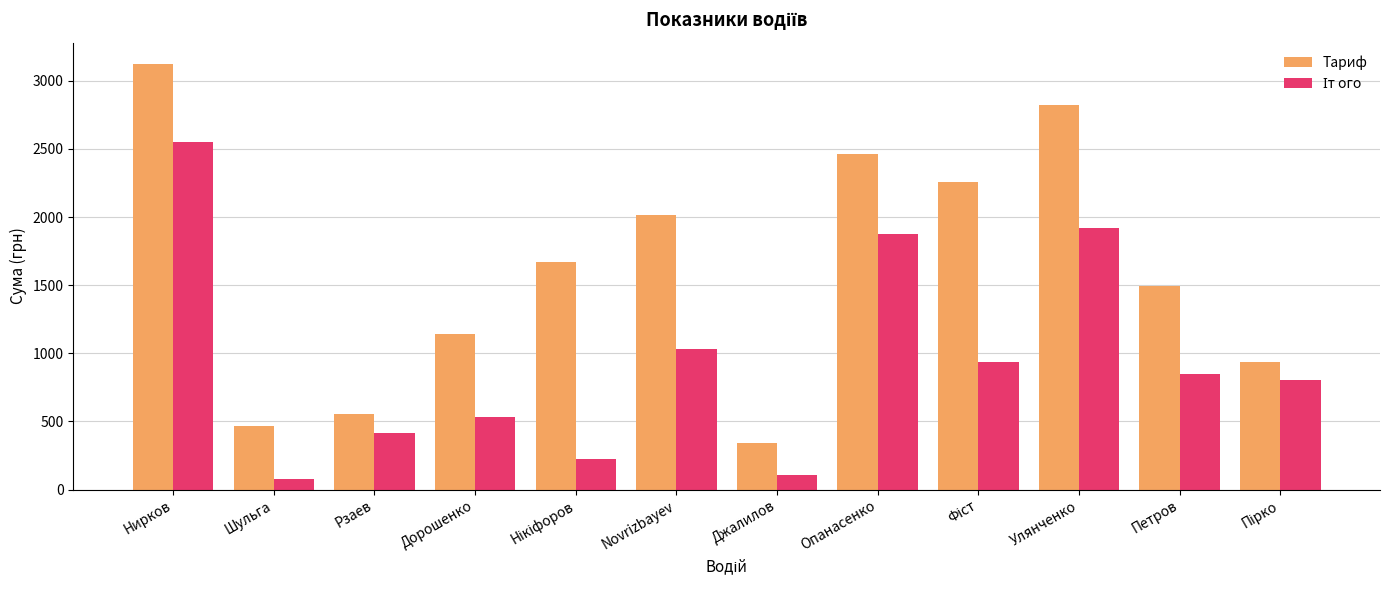

Which label corresponds to the largest value in the chart?

Нирков